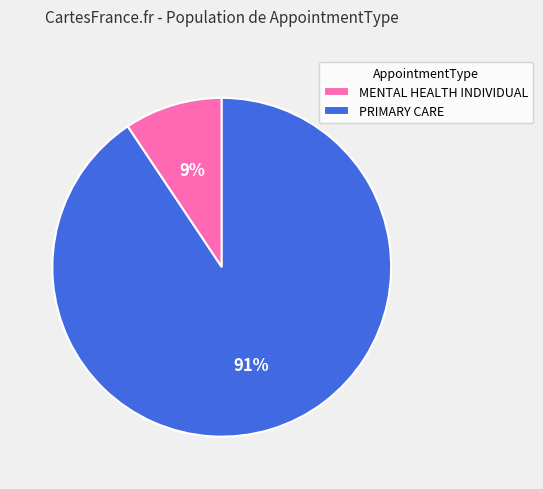

Does PRIMARY CARE account for over 50% of the chart?

Yes